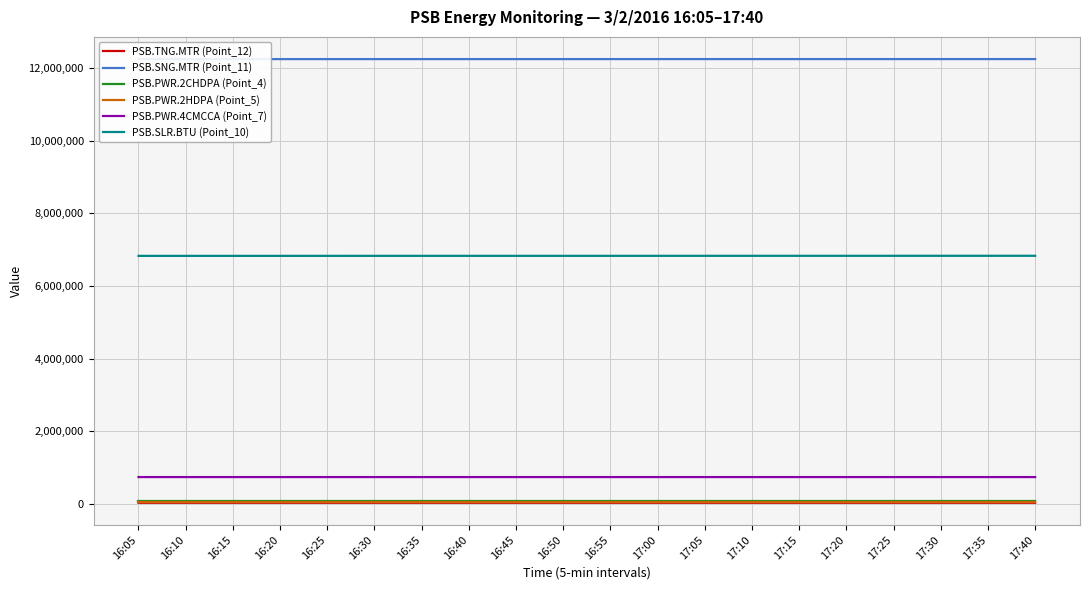

True or false: PSB.SLR.BTU (Point_10) has more than 1 points higher than both neighbors.

False